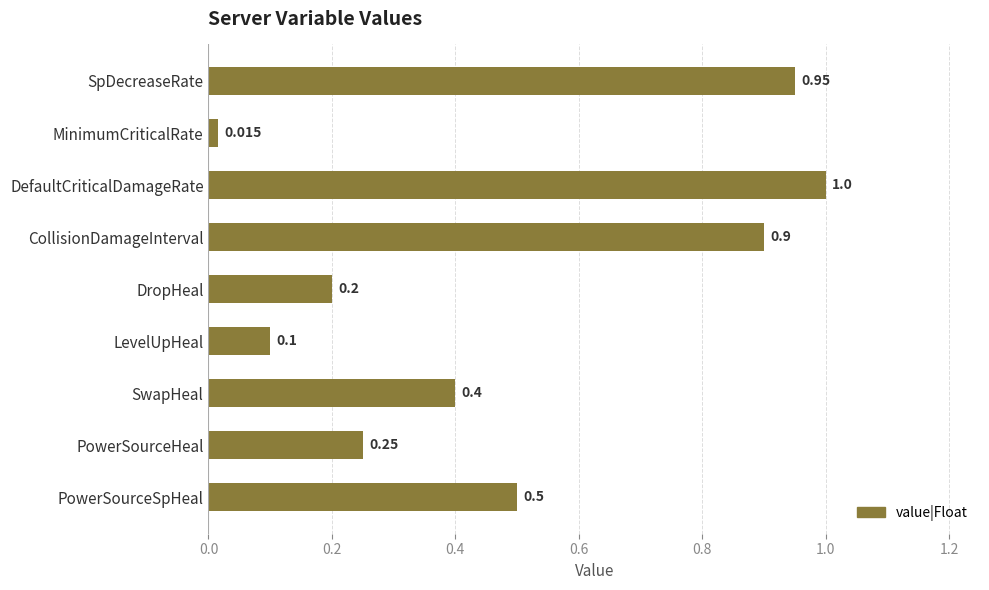

Rank the categories by value from lowest to highest.

MinimumCriticalRate, LevelUpHeal, DropHeal, PowerSourceHeal, SwapHeal, PowerSourceSpHeal, CollisionDamageInterval, SpDecreaseRate, DefaultCriticalDamageRate